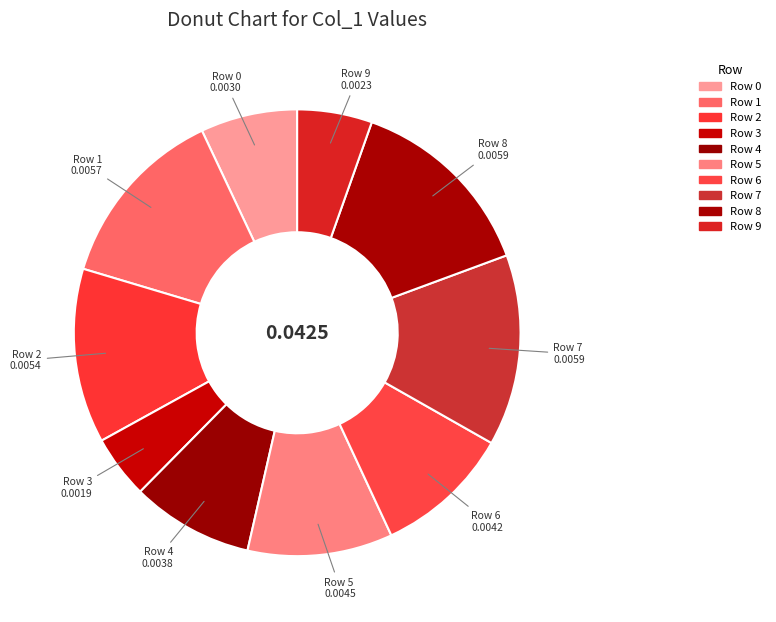

Count the number of slices in the pie.

10